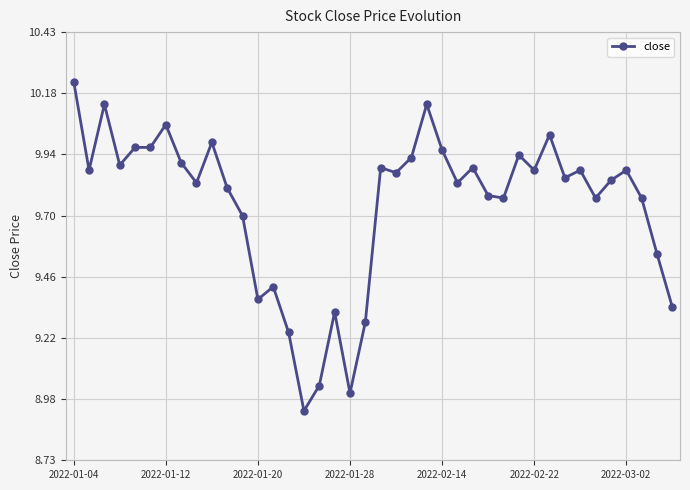

True or false: there are more than 0 points higher than both neighbors.

True